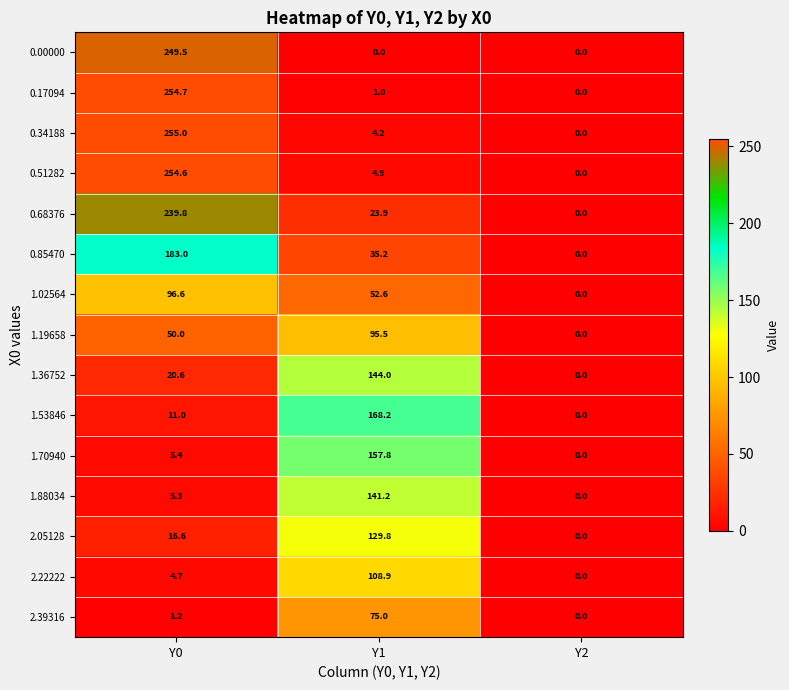

At which category is the sum across all series the highest?

Y0